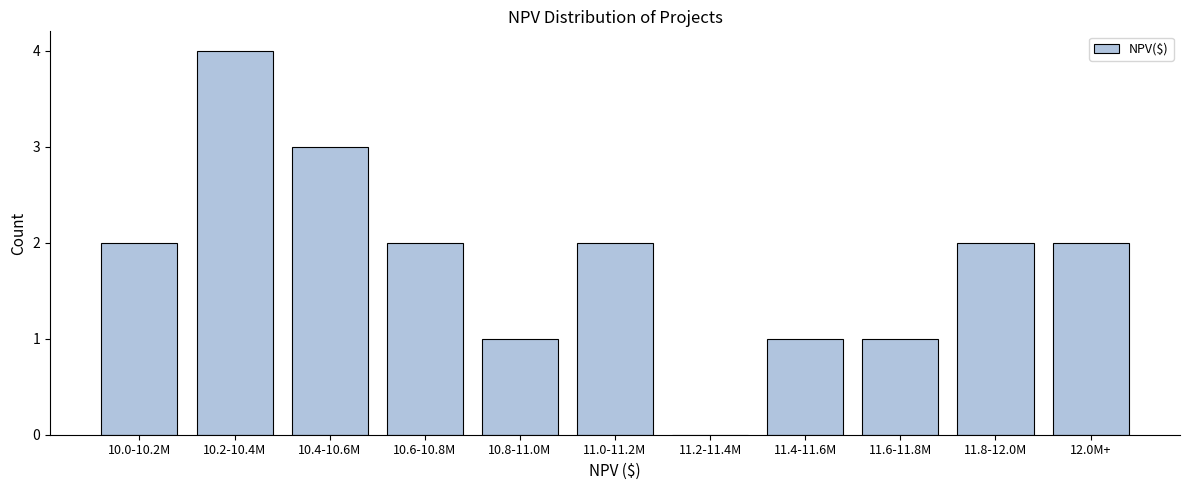

Reading right to left, transcribe all the data shown in this chart.

12.0M+=2	11.8-12.0M=2	11.6-11.8M=1	11.4-11.6M=1	11.2-11.4M=0	11.0-11.2M=2	10.8-11.0M=1	10.6-10.8M=2	10.4-10.6M=3	10.2-10.4M=4	10.0-10.2M=2